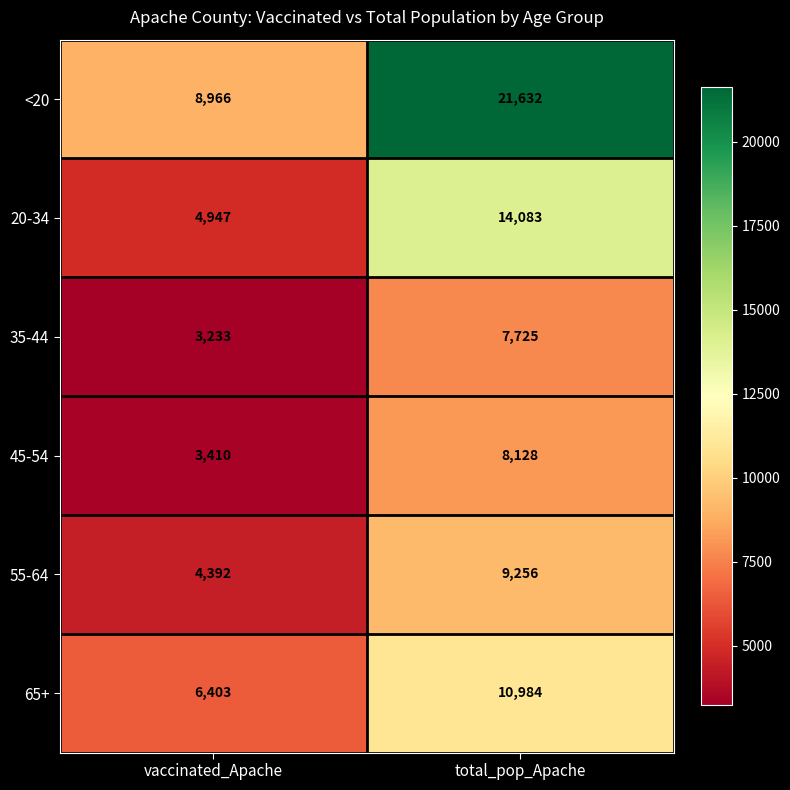

Reading left to right, transcribe all the data shown in this chart.

<20: 8966	21632
20-34: 4947	14083
35-44: 3233	7725
45-54: 3410	8128
55-64: 4392	9256
65+: 6403	10984